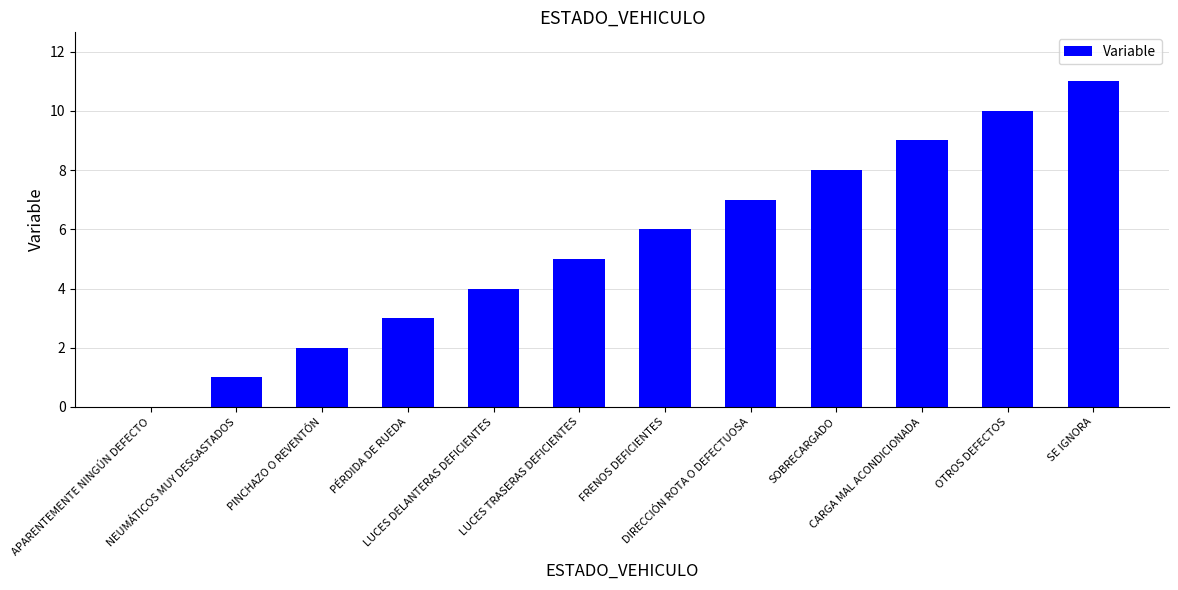

What is the approximate value at LUCES DELANTERAS DEFICIENTES?

4